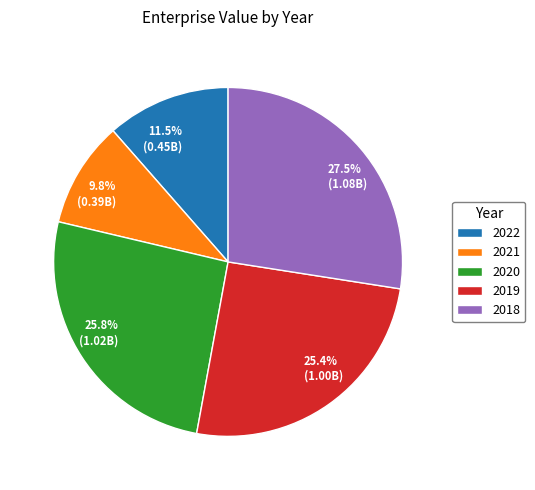

What is the largest slice in the pie chart?

2018